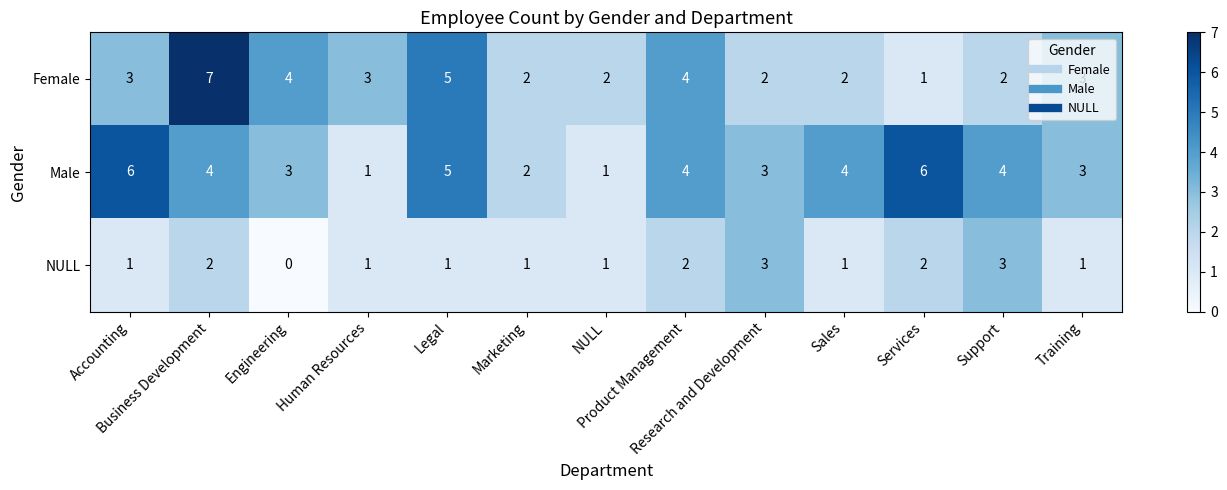

What is the greatest value displayed?

7